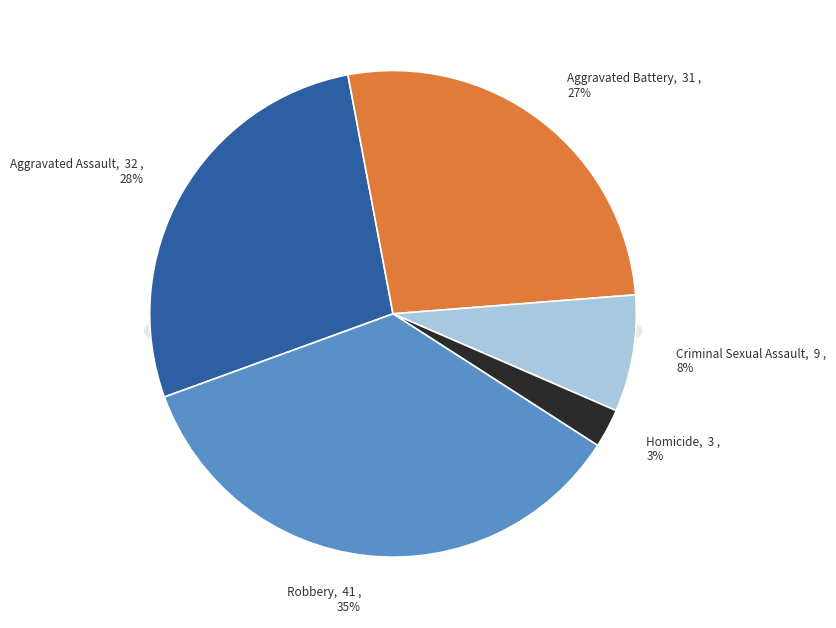

Is it true that Robbery is 47% of the pie?

False